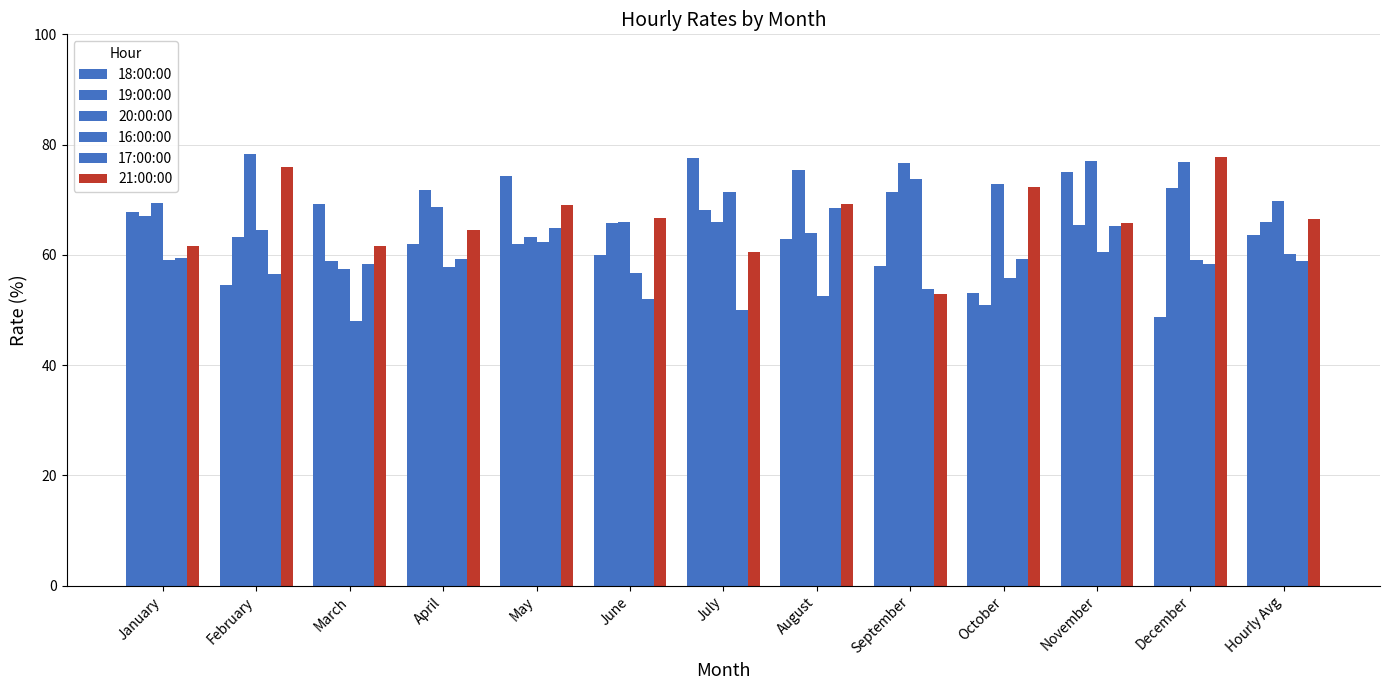

Are the bars grouped side by side (vs. stacked)?

Yes